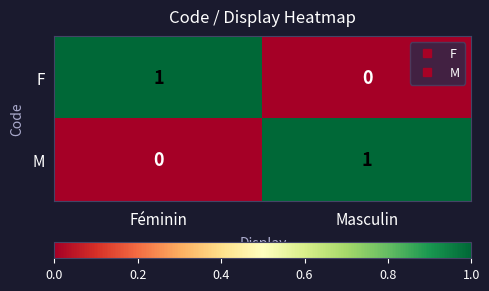

Reading left to right, list all the values displayed in this chart.

F: 1	0
M: 0	1